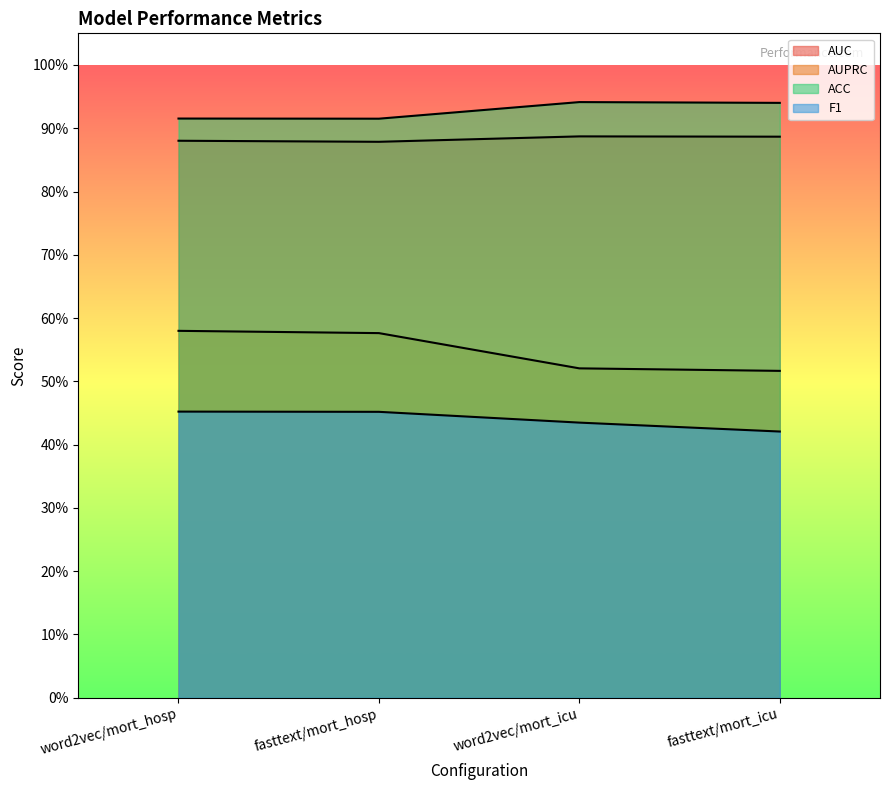

What is the average value of the AUC series?

0.9